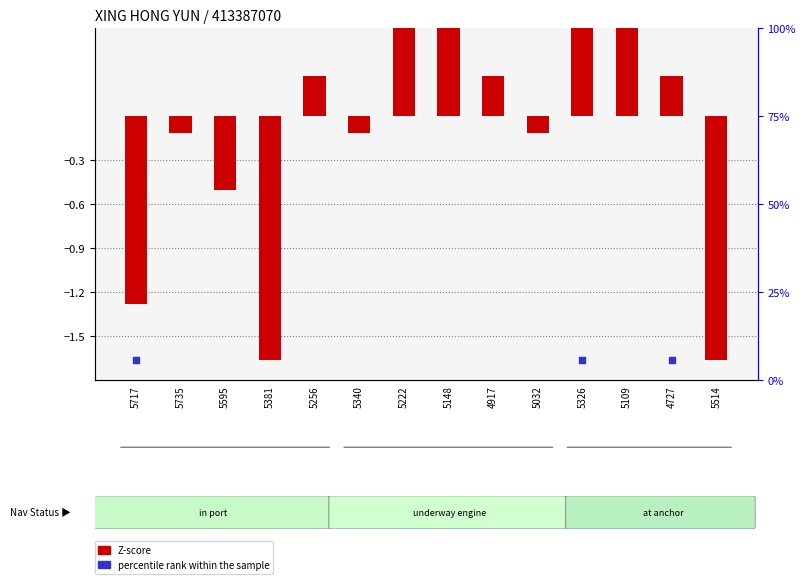

Which series reaches the minimum Y coordinate?

Z-score